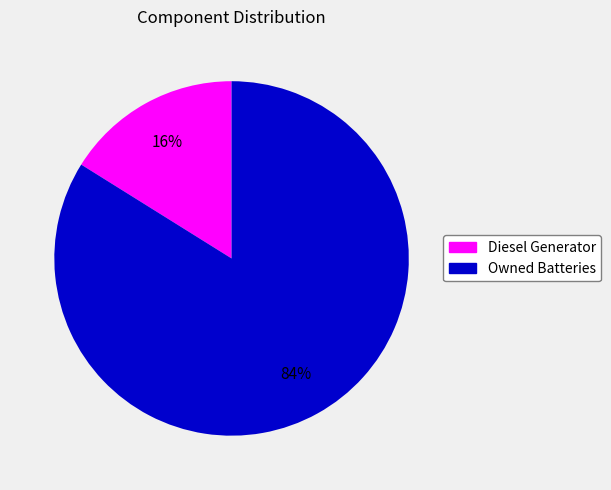

To the nearest percent, what is the difference between the largest and smallest slice percentages?

68%